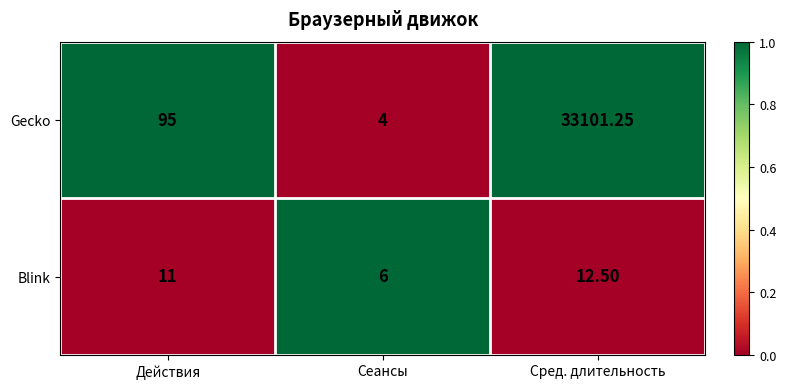

At which label is Blink closest to 9?

Действия